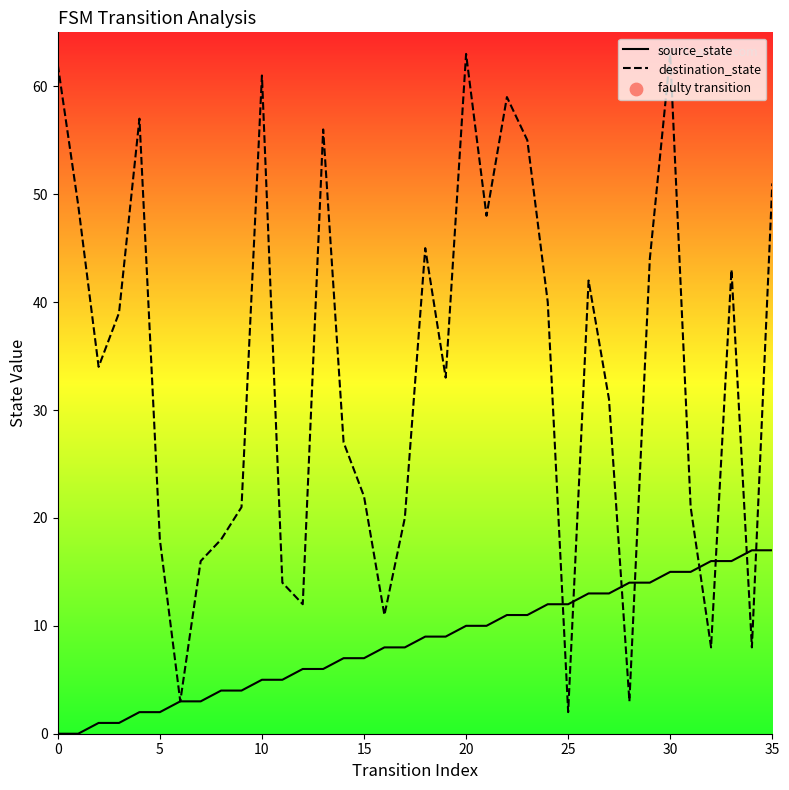

Which series contains the lowest Y value?

source_state